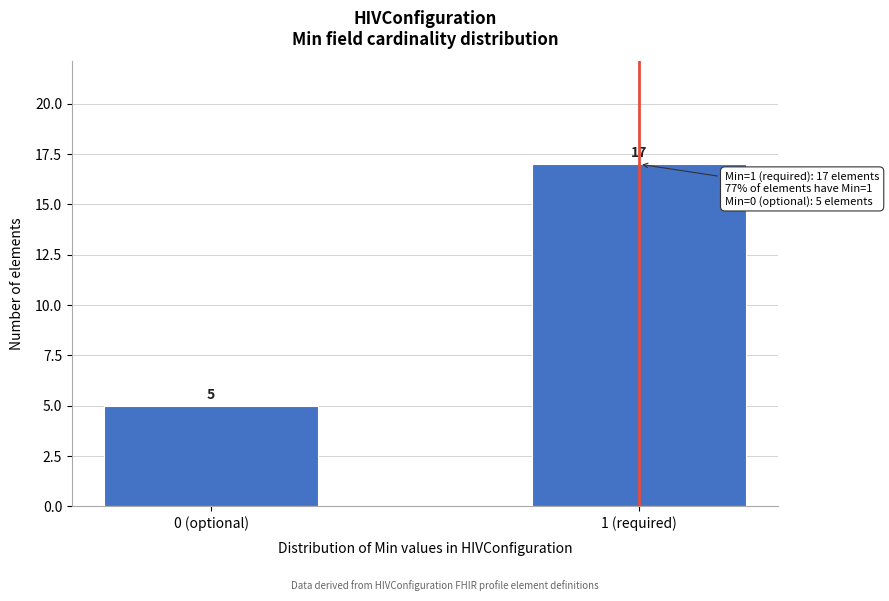

Reading left to right, extract all data points from this chart.

5	17